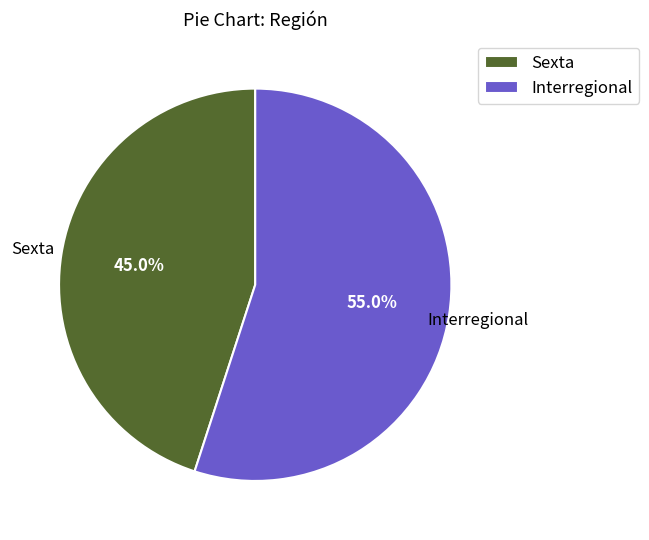

Is there a majority slice in this chart?

Yes